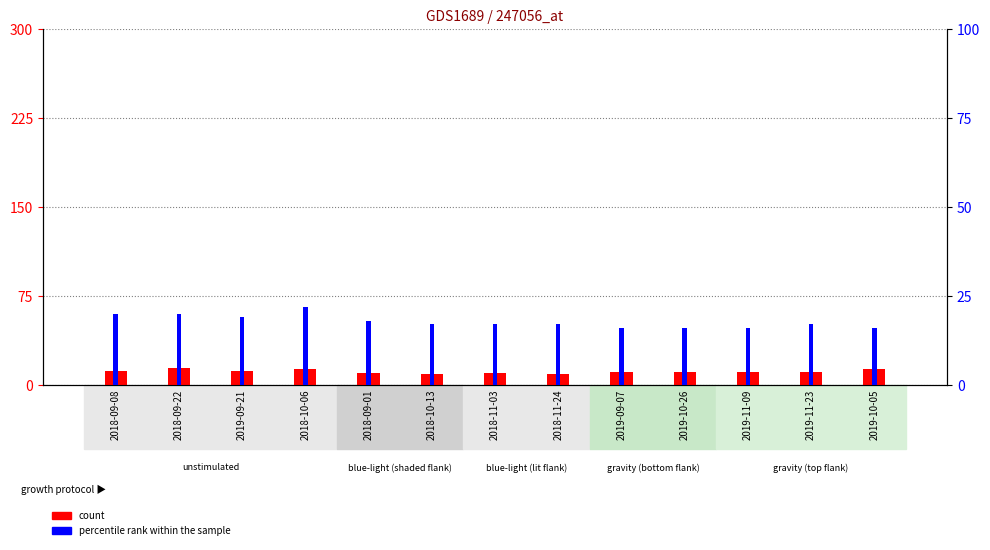

What is the difference between the maximum and minimum values in the count series?

5